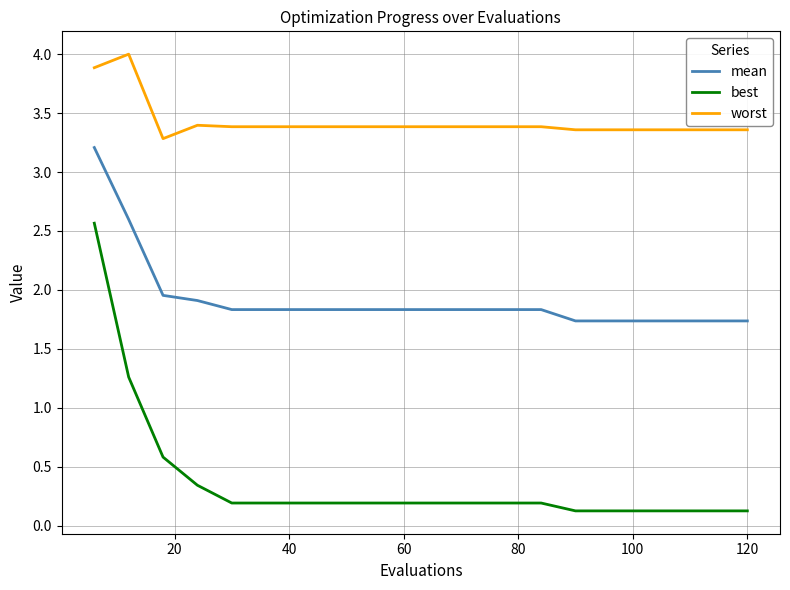

Which series has the largest total across all categories?

worst